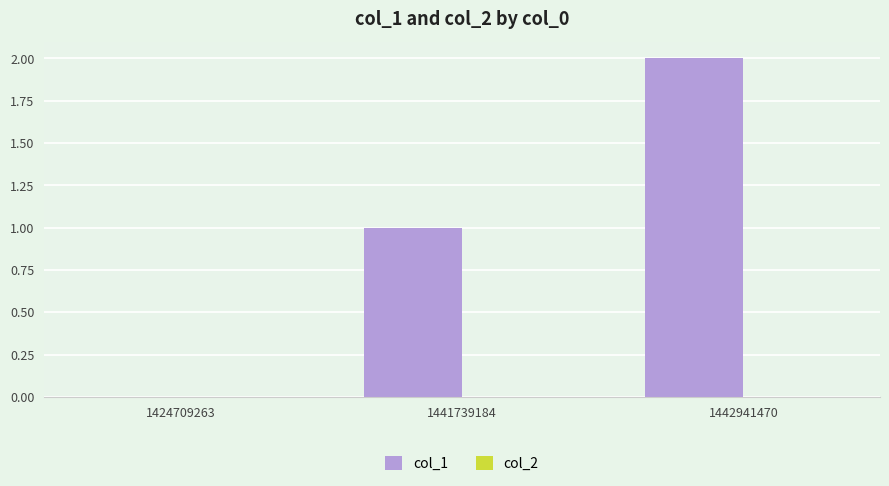

The value at 1441739184 is 1. True or false?

True